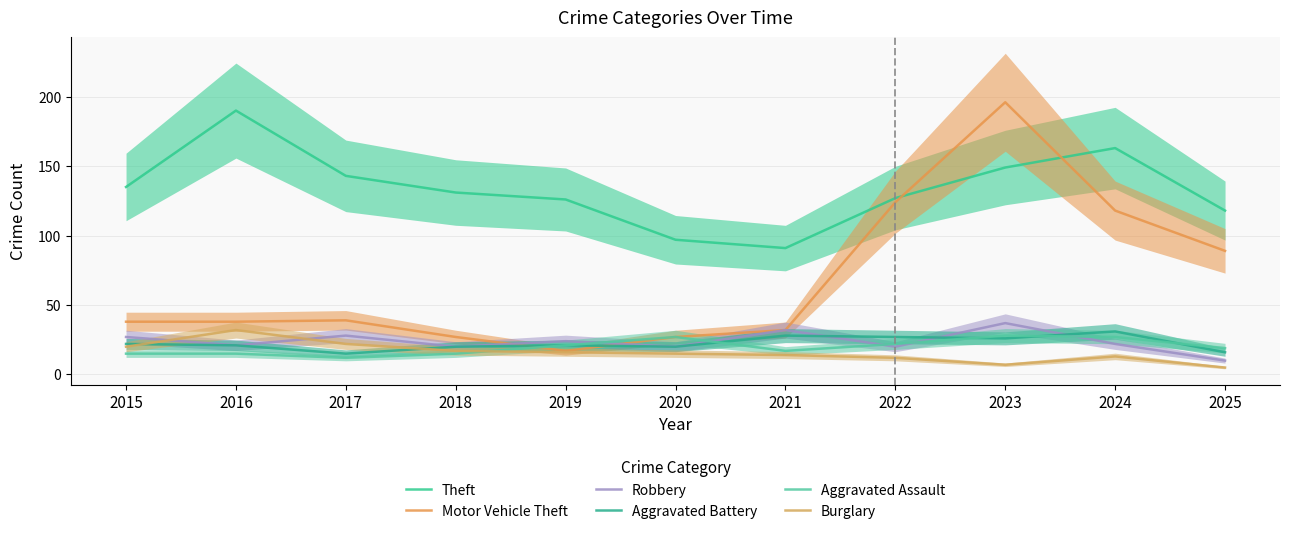

How many lines are shown in the chart?

6